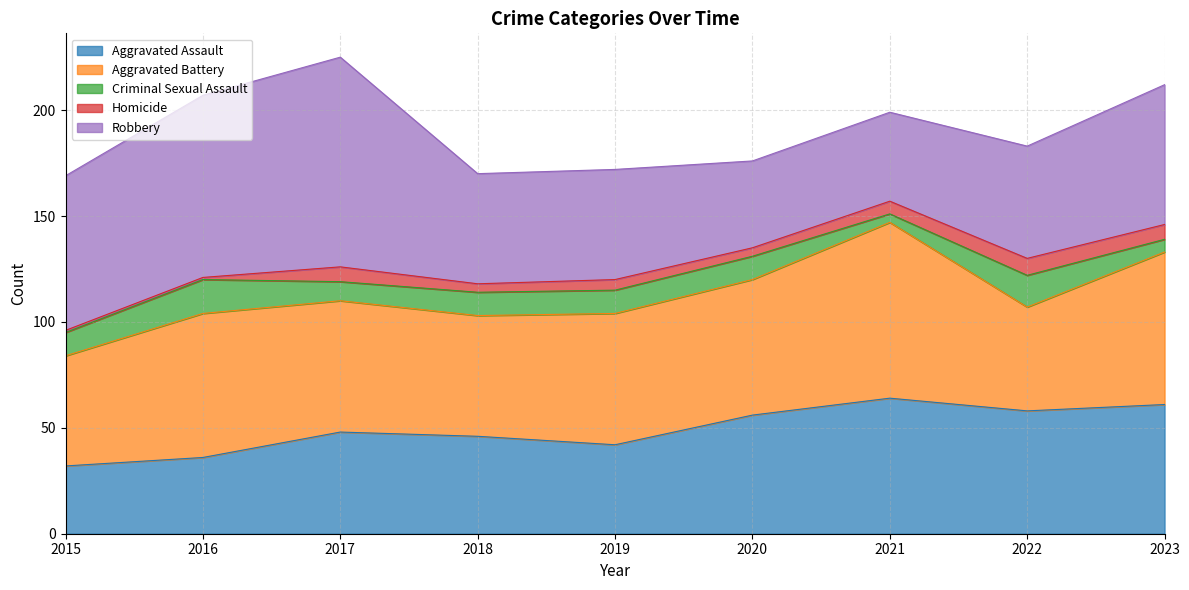

True or false: Aggravated Assault has a value of 42 at 2019.

True